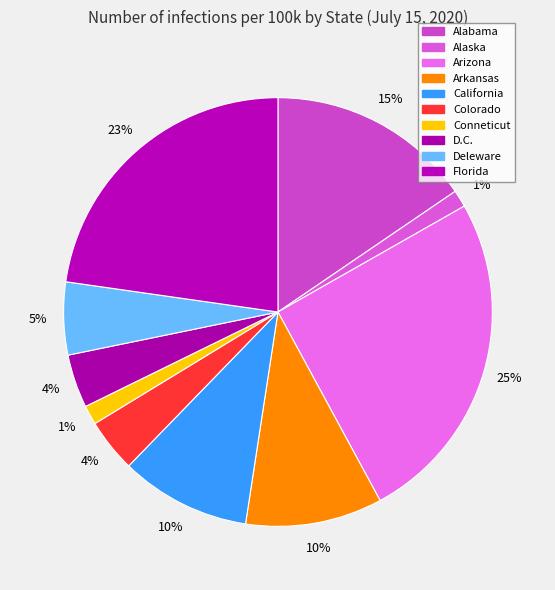

To the nearest percent, what is the difference between the largest and smallest slice percentages?

24%